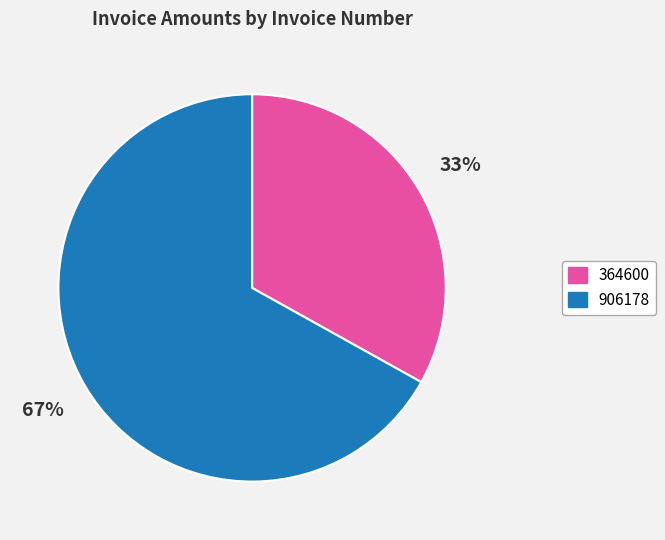

Which slice is the smallest?

364600